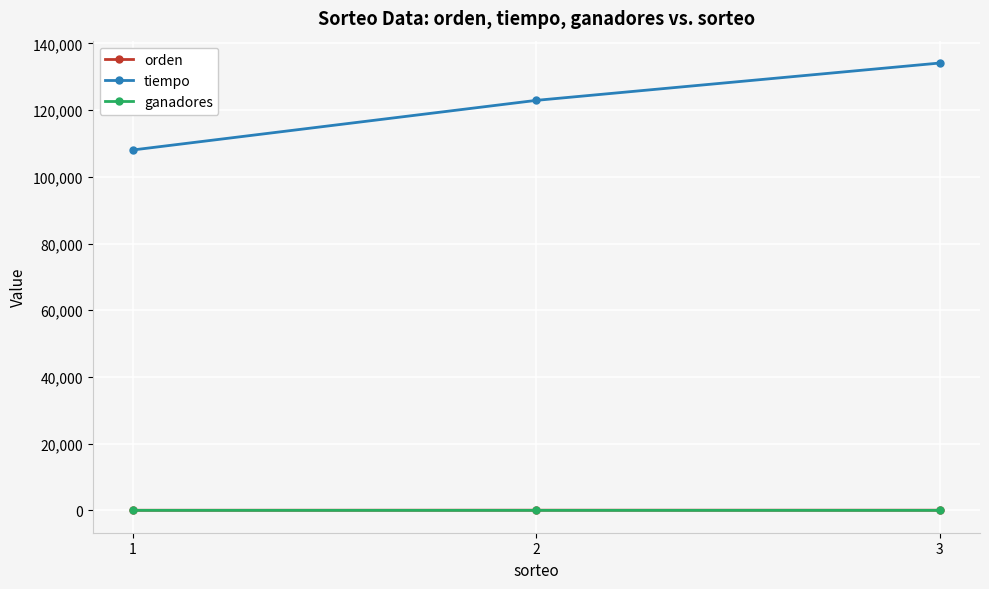

Which series has the largest range (max minus min)?

tiempo